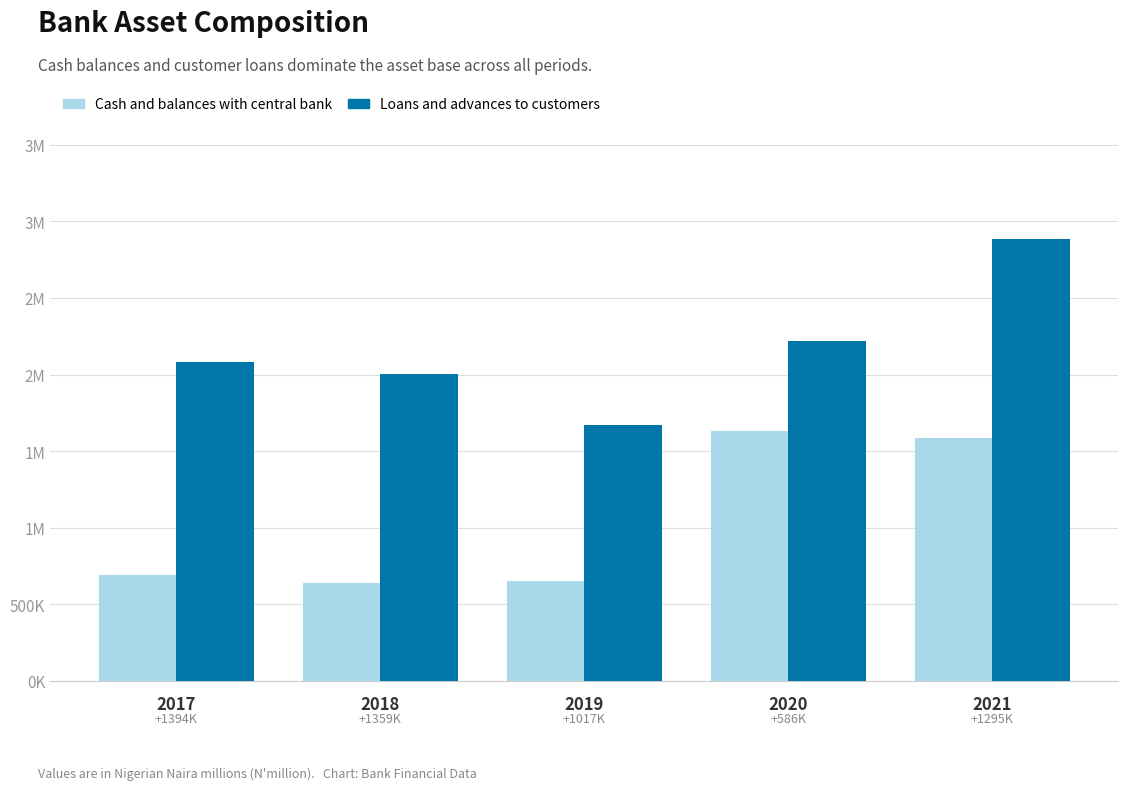

Does the chart contain any negative values?

No